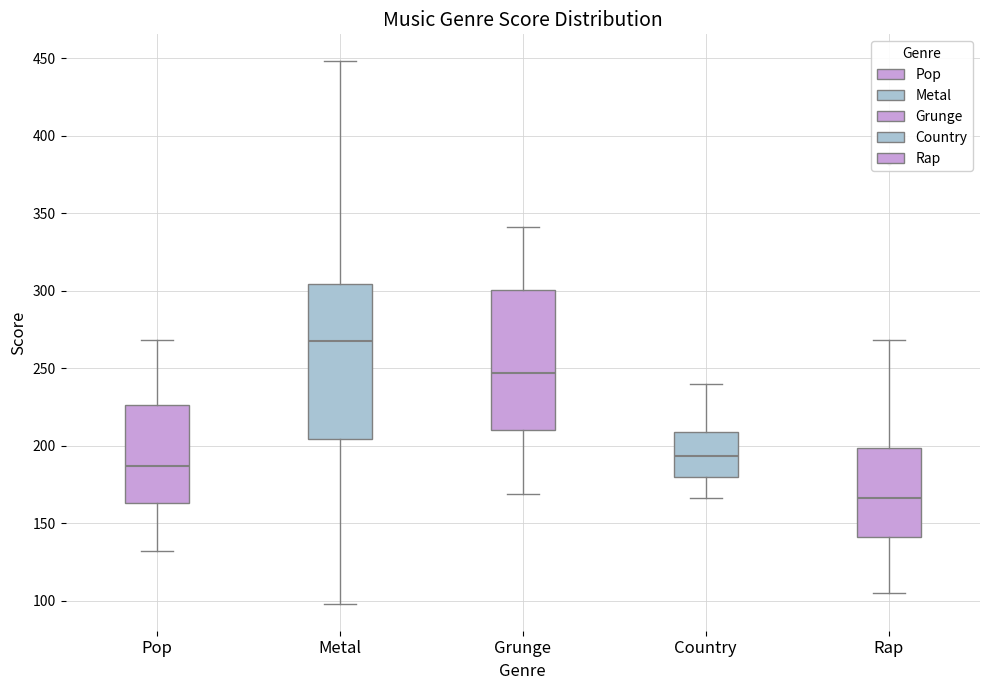

Where does the median line of the box for Grunge sit on the y-axis? The values are not printed on the chart, so give them approximately, as read against the axis.

245